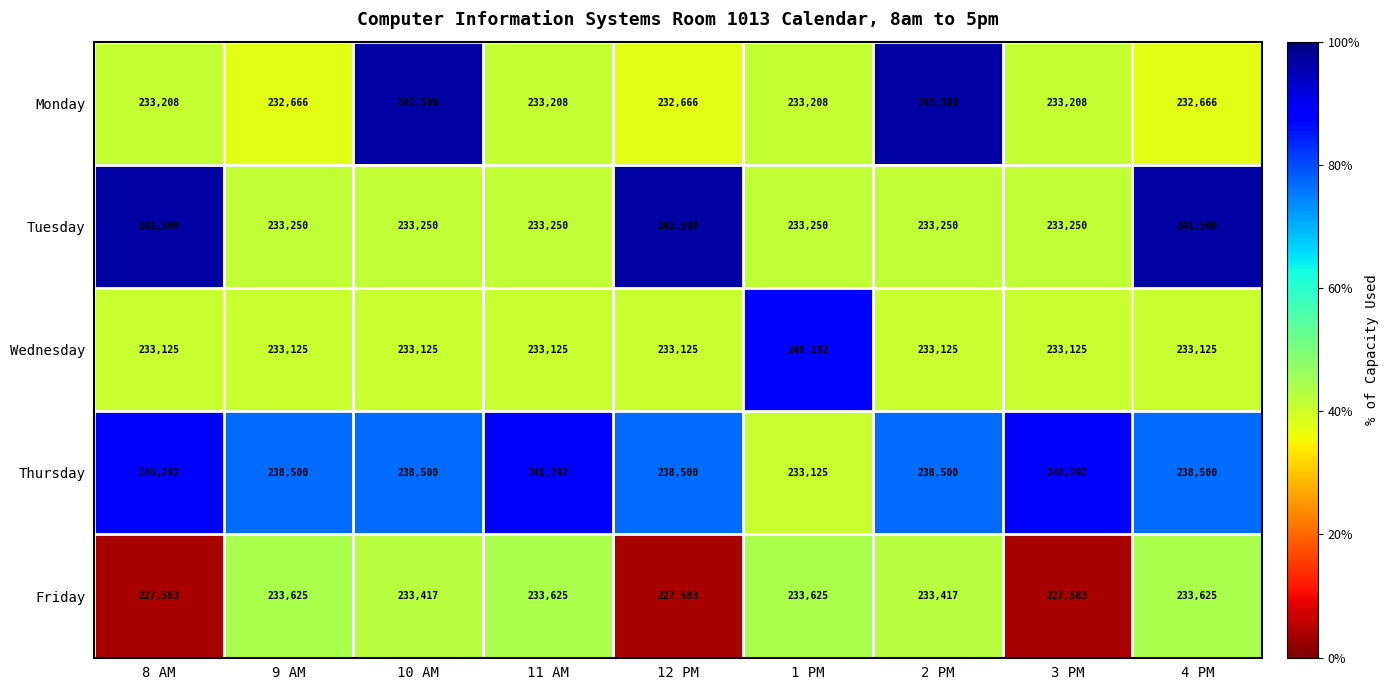

Read the Thursday value at 2 PM.

238500